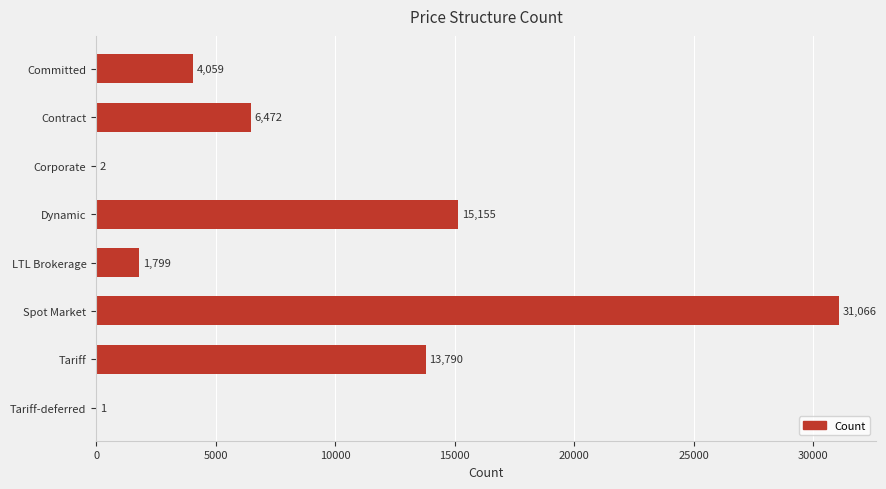

Reading top to bottom, what are all the values shown in this chart?

Committed=4059	Contract=6472	Corporate=2	Dynamic=15155	LTL Brokerage=1799	Spot Market=31066	Tariff=13790	Tariff-deferred=1